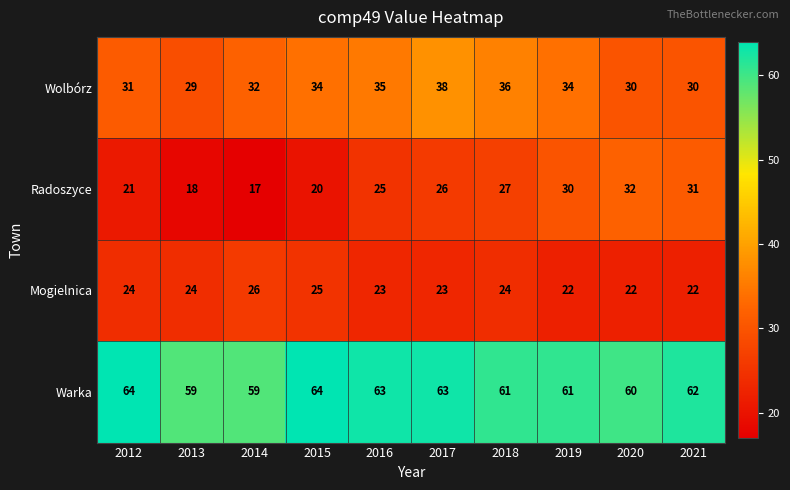

Which series has the largest total across all categories?

Warka